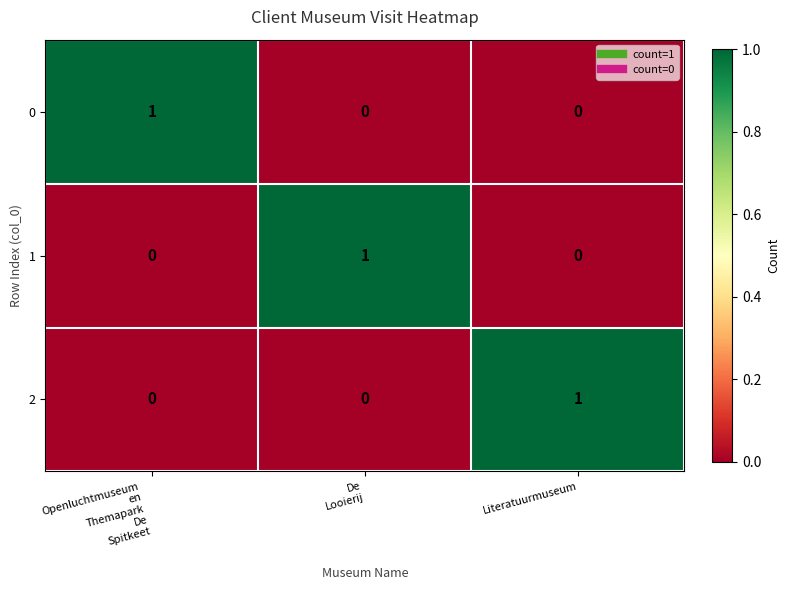

Count the 0 values in the range 0 to 1.

3